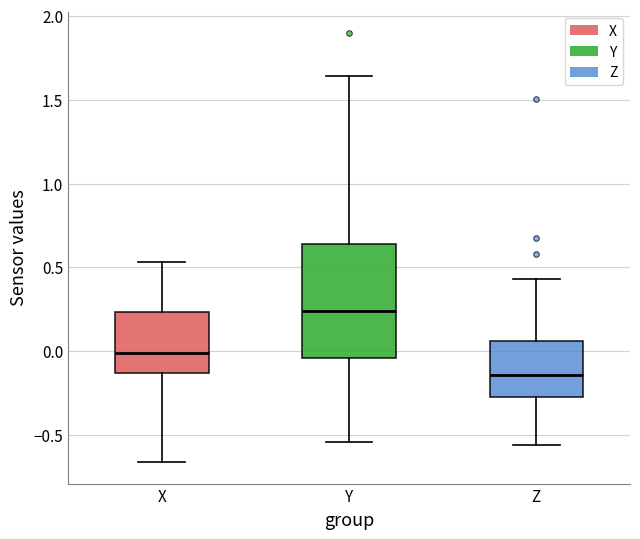

Which box is the tallest, from its lower edge to its upper edge?

Y